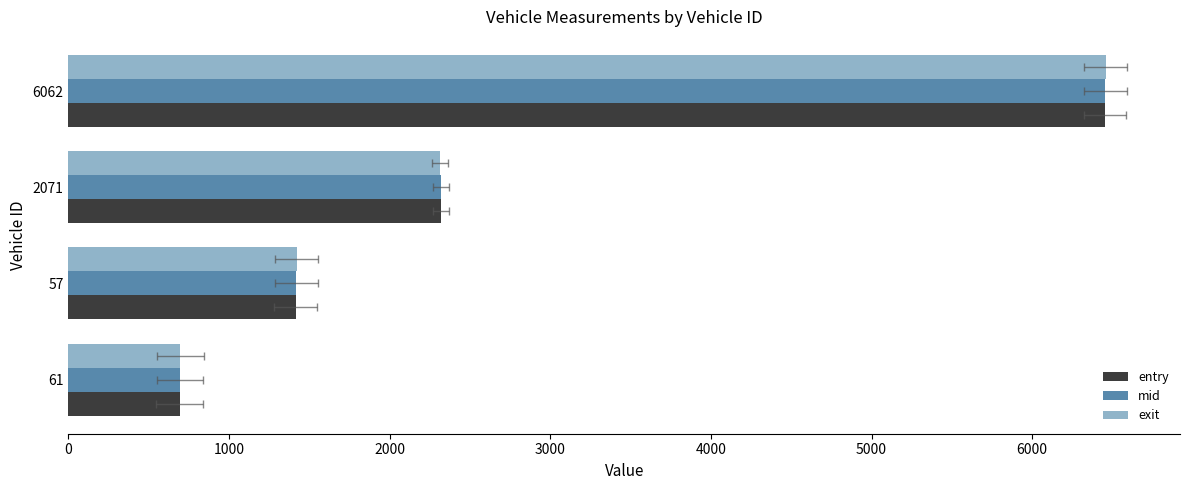

How many data points in exit are above 2313?

2